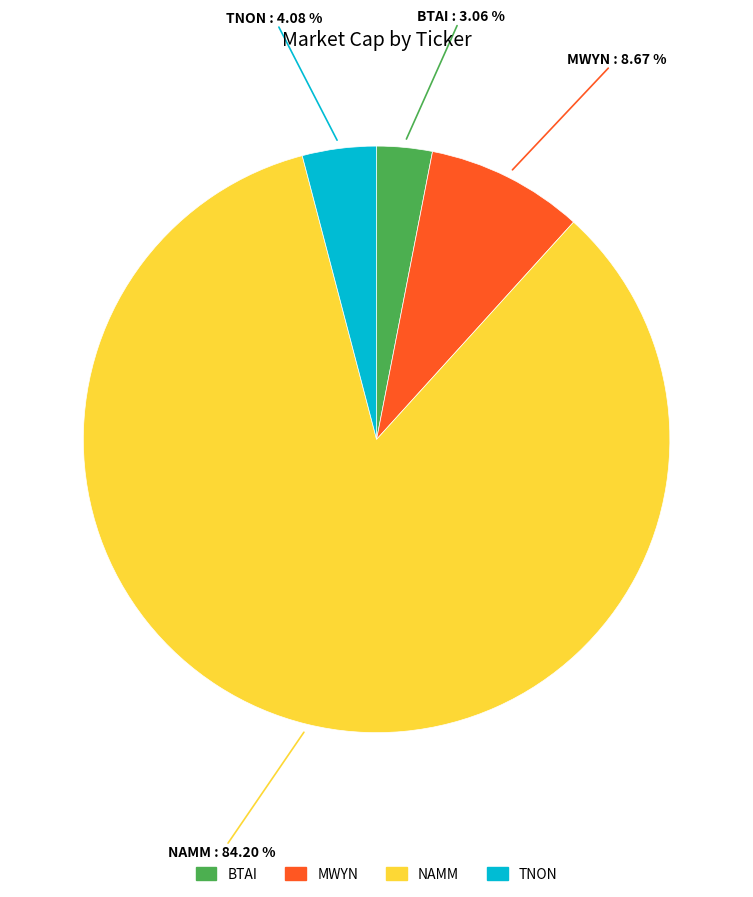

To the nearest percent, what portion does BTAI represent?

3%